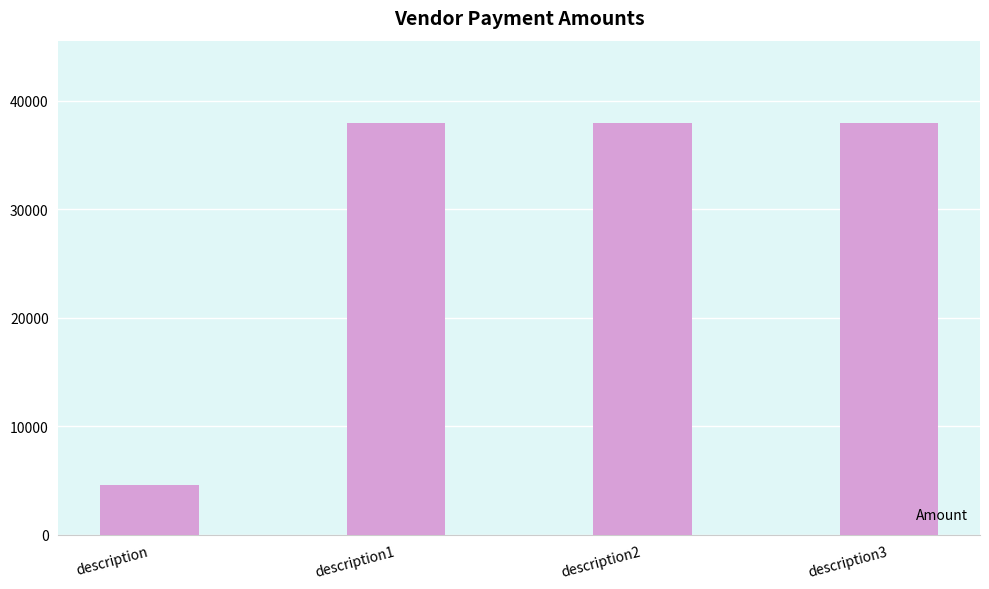

What is the ratio of the value at description to the value at description3?

0.1